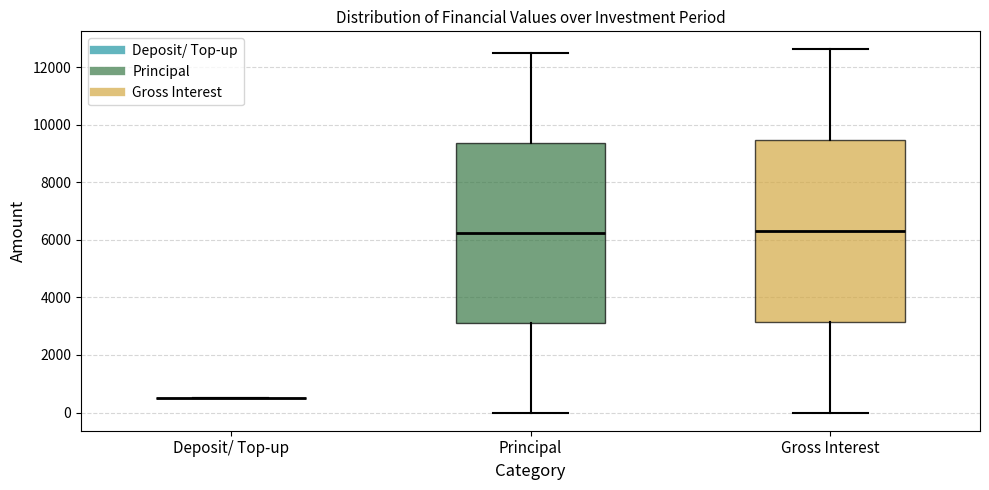

Reading left to right, transcribe this box plot: for each box, give where its median line is, the range the box spans, and where its two whiskers end, as read against the y-axis. The values are not printed on the chart, so give them approximately, as read against the axis.

Deposit/ Top-up: box collapsed to a line at 600, whiskers 600 to 600
Principal: median 6200, box 3200 to 9400, whiskers 0 to 12600
Gross Interest: median 6400, box 3200 to 9400, whiskers 0 to 12600